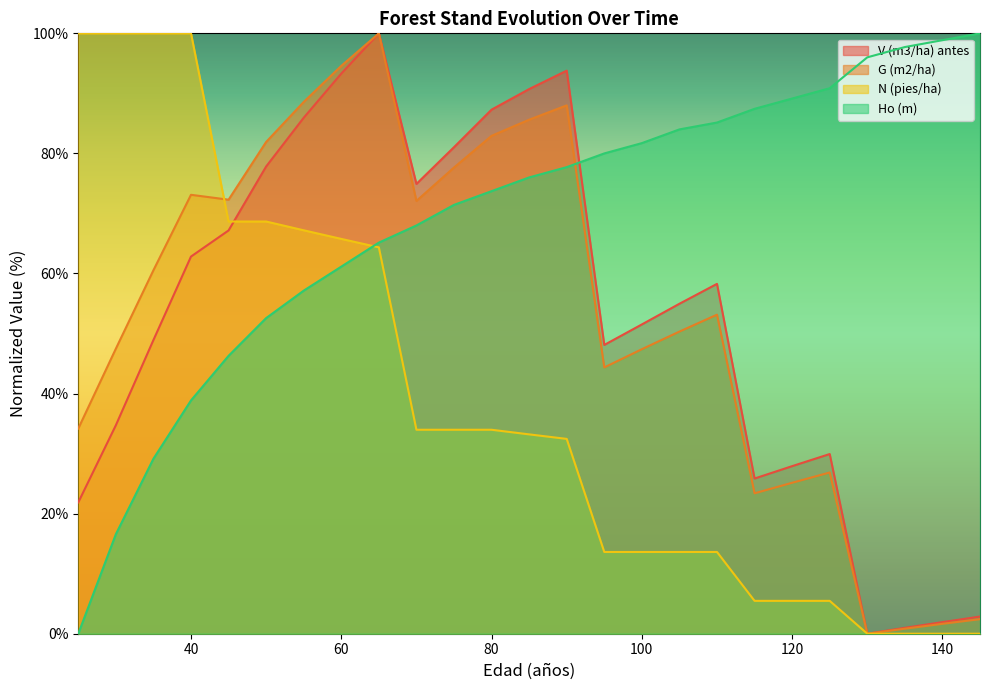

Which has a higher value, 60 or 65?

65